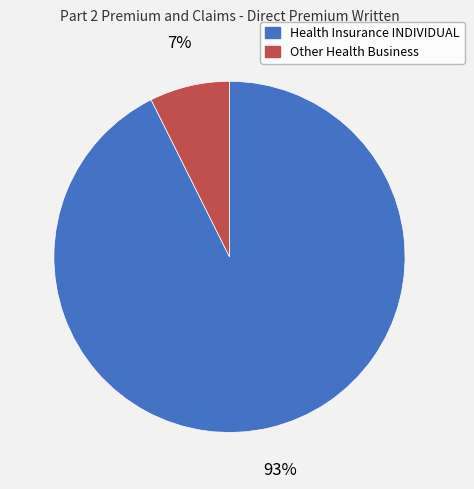

To the nearest percent, what percentage of the pie is Other Health Business?

7%